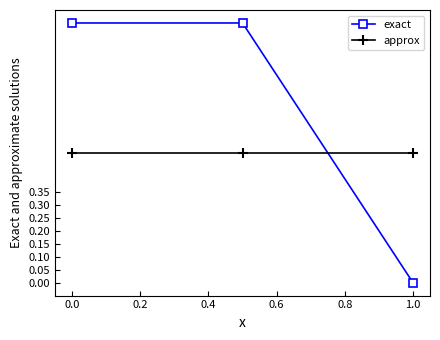

What is the value of the exact point at the 2nd from the left?

1.0